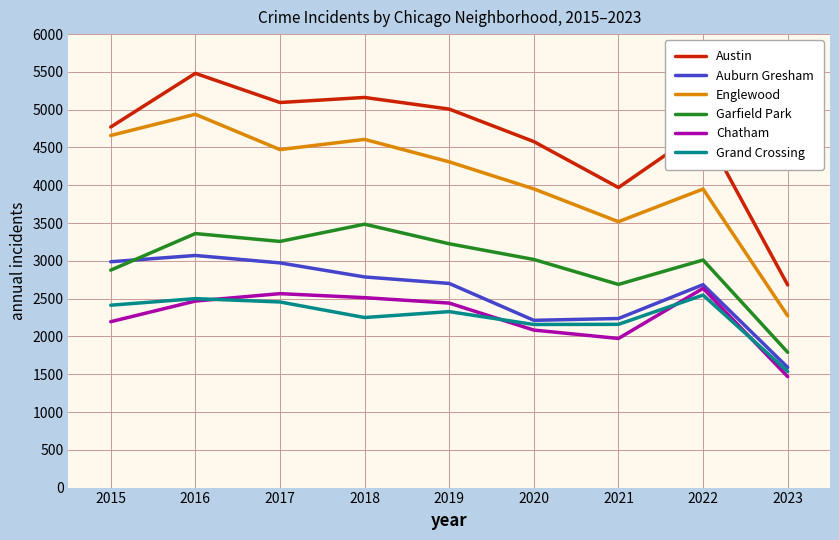

The Grand Crossing series shows 1536 at 2023. True or false?

True